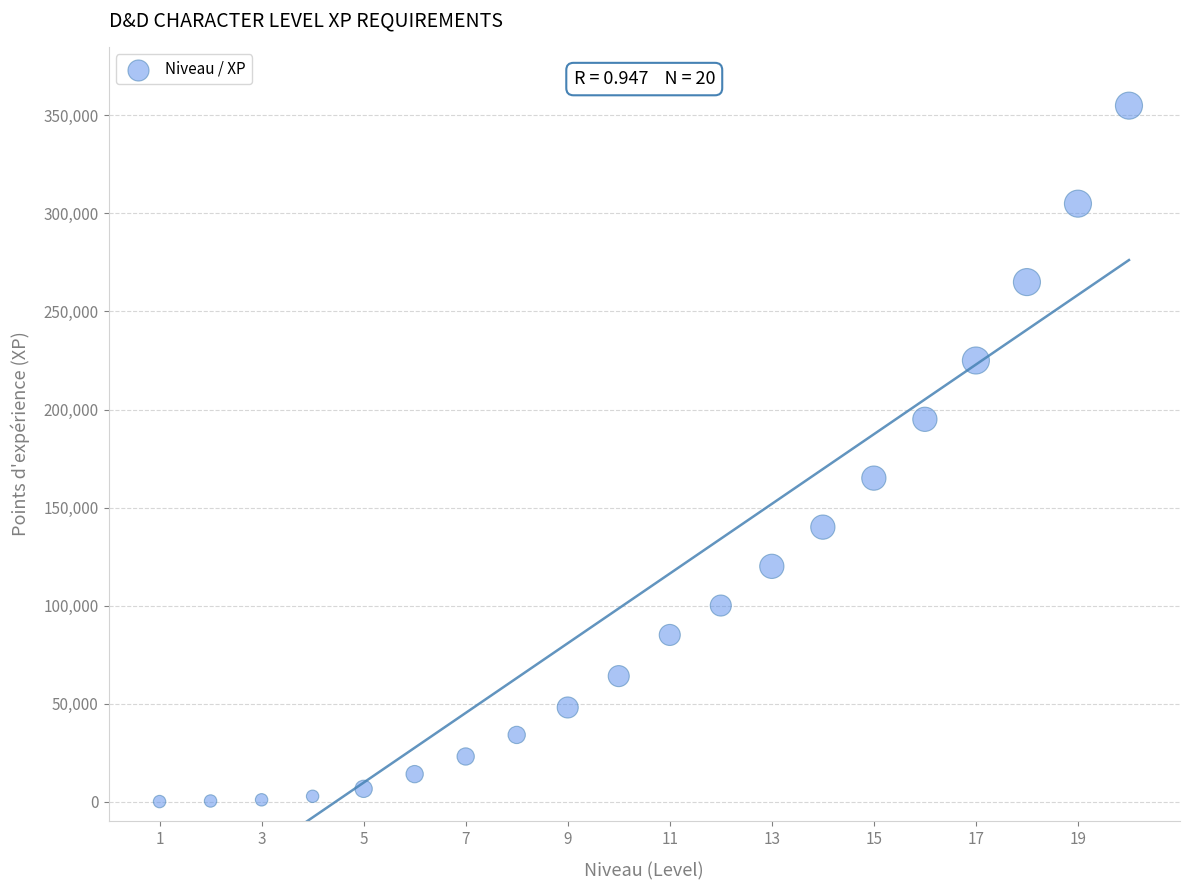

What Y value in the scatter plot is closest to 177500?

165000